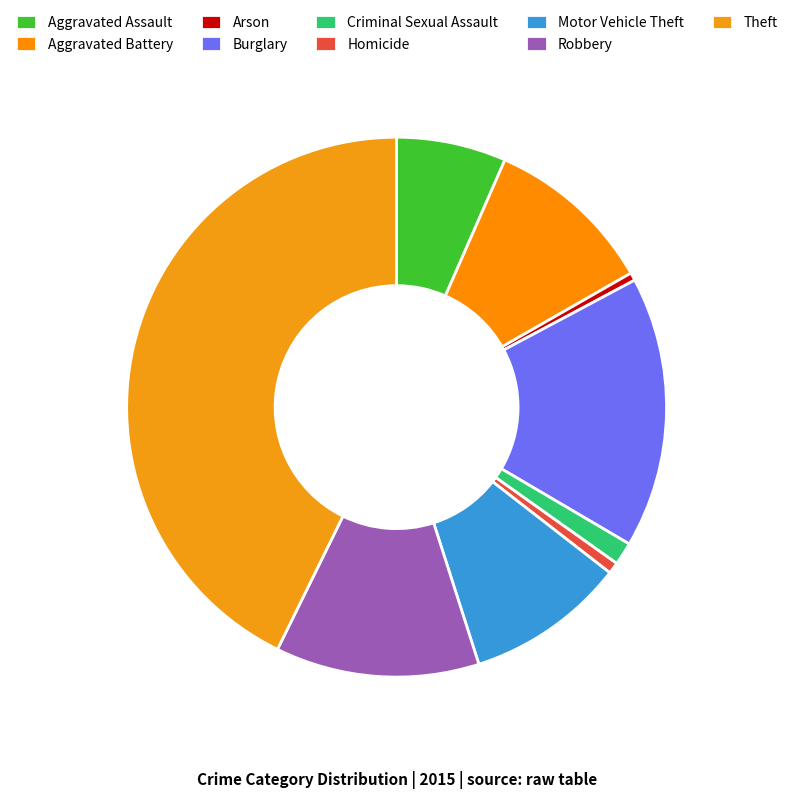

To the nearest percent, what portion does Criminal Sexual Assault represent?

1%